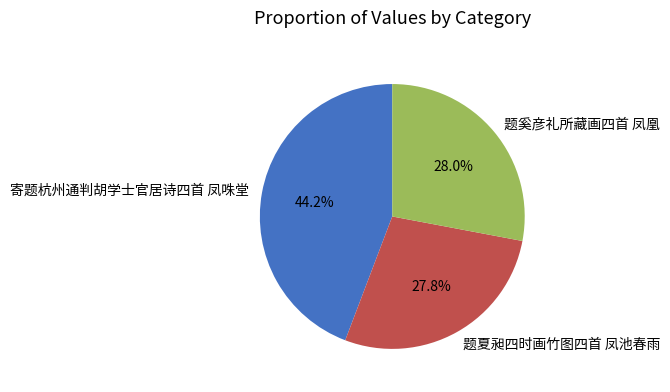

Combined, do 寄题杭州通判胡学士官居诗四首 凤咮堂 and 题夏昶四时画竹图四首 凤池春雨 account for over 50%?

Yes